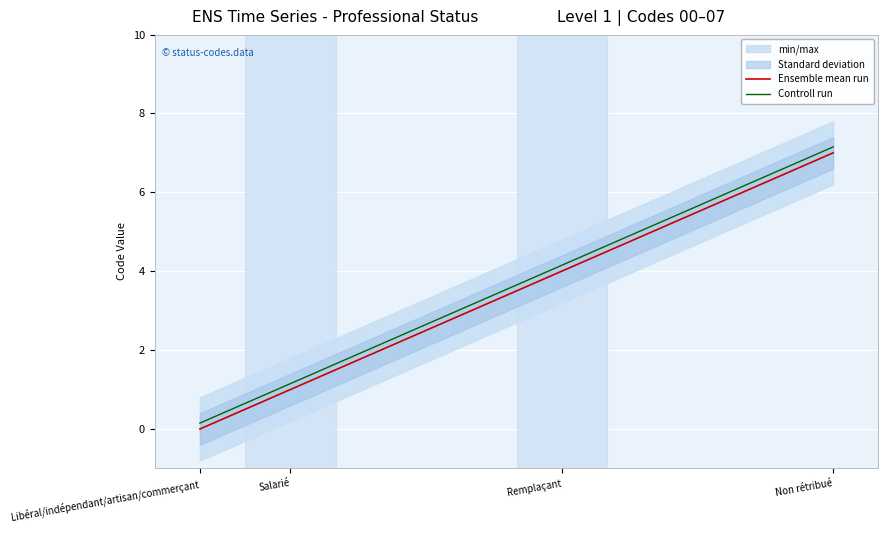

How many values in the Controll run series are below 4?

2